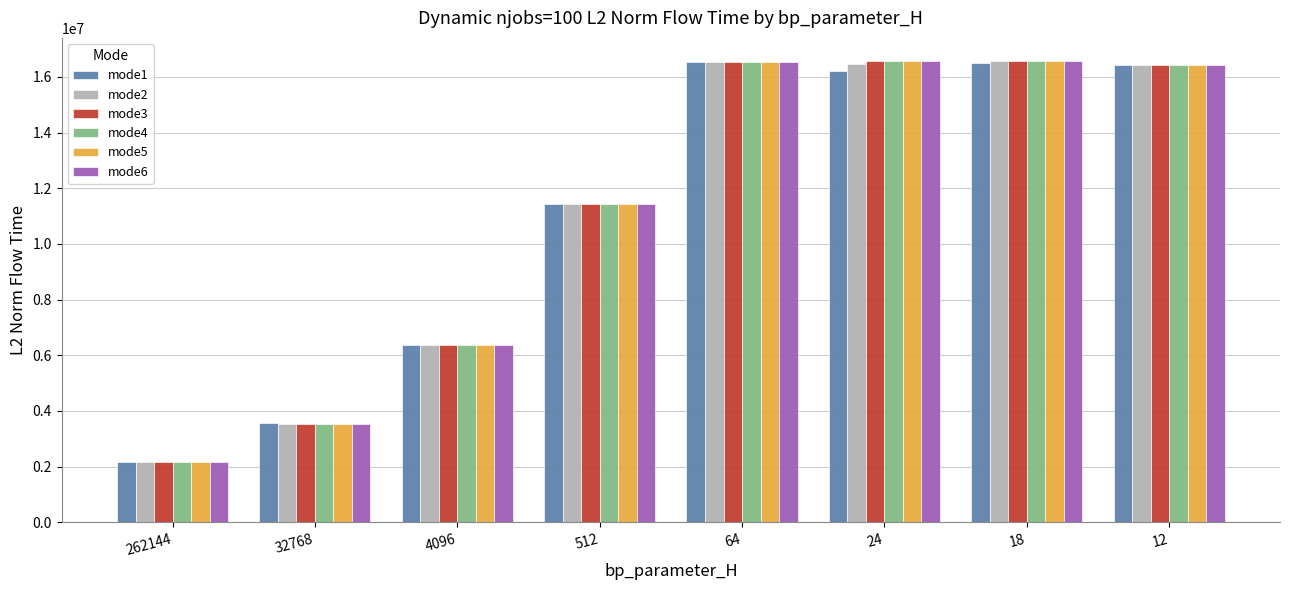

What is the difference between the highest and lowest values at 18?

55459.2